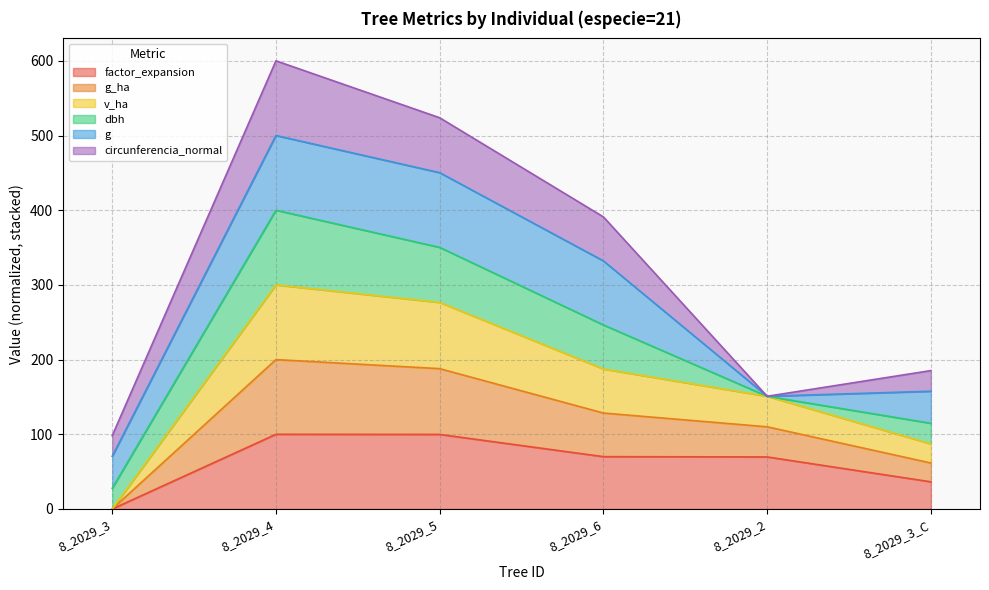

What is the label of the 1st point from the right?

8_2029_3_C